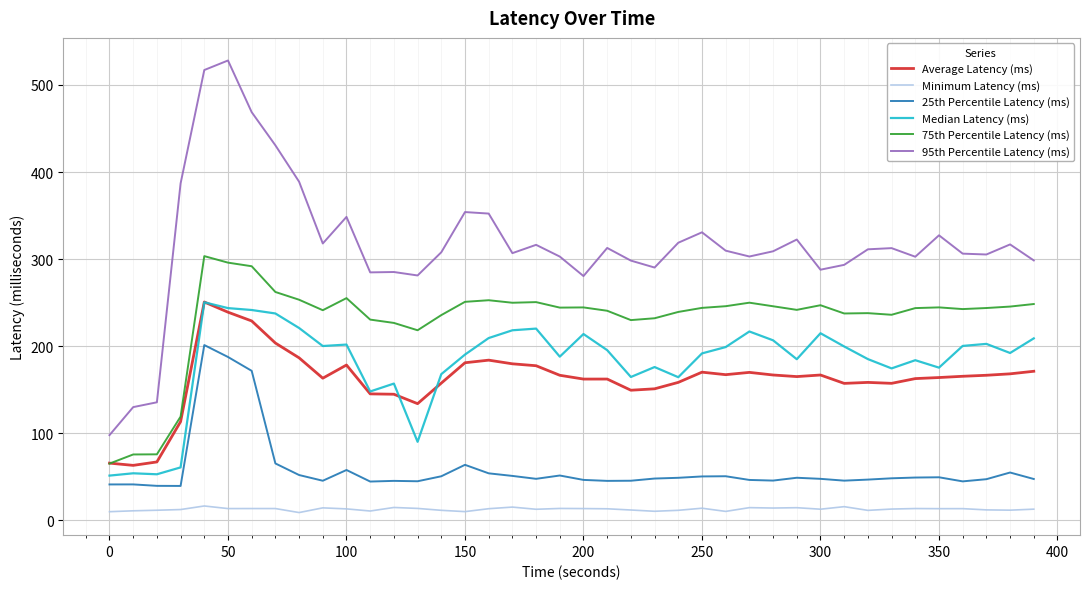

True or false: Median Latency (ms) and Minimum Latency (ms) intersect in this chart.

False